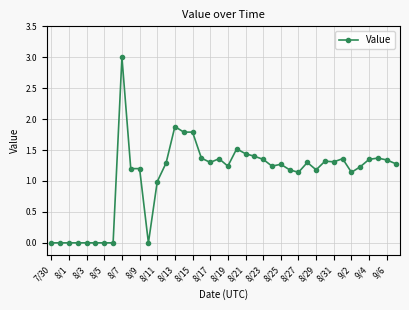

What is the sum of all values?

43.1